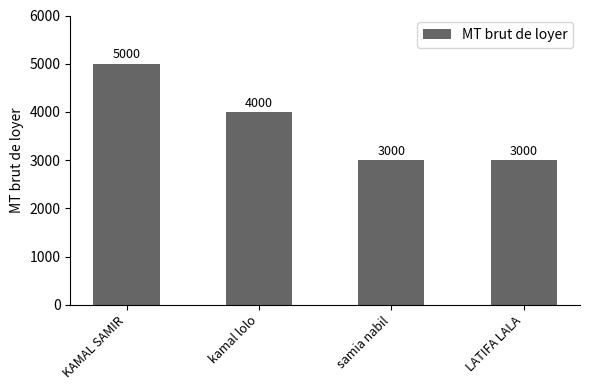

The value at kamal lolo is 5289. True or false?

False